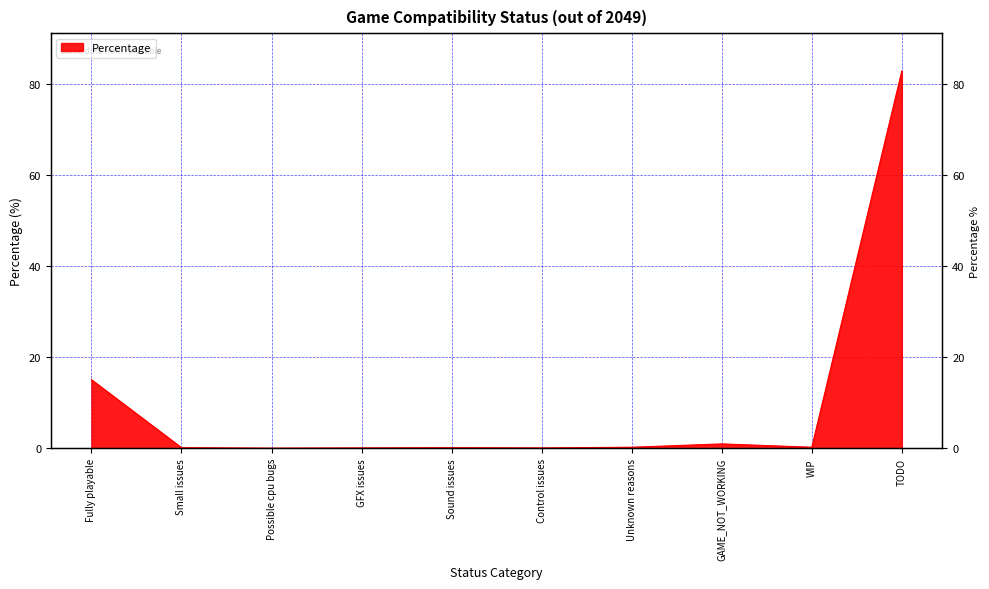

What is the label of the 4th point from the right?

Unknown reasons